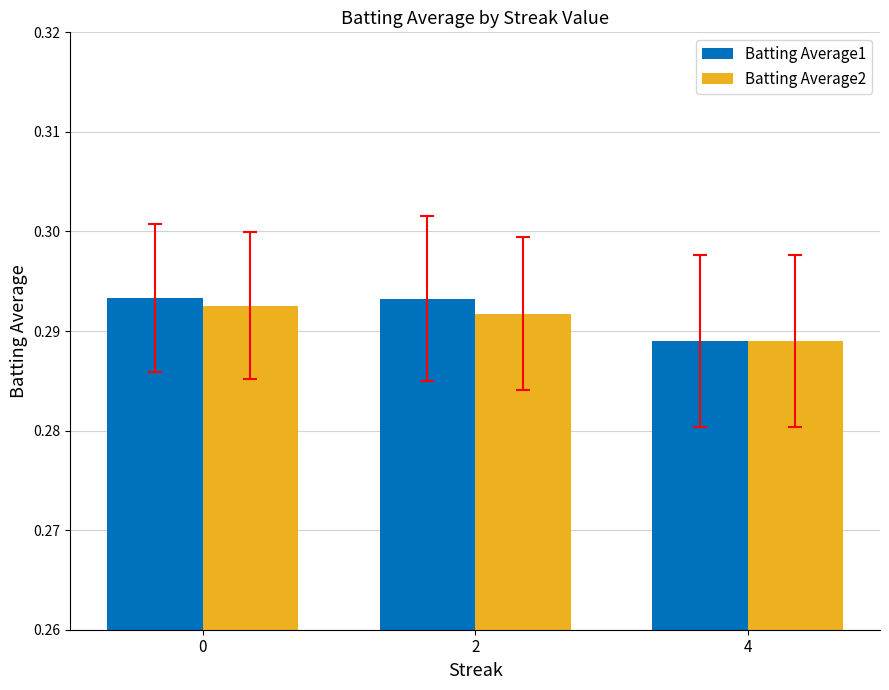

Which series has the largest range (max minus min)?

Batting Average1